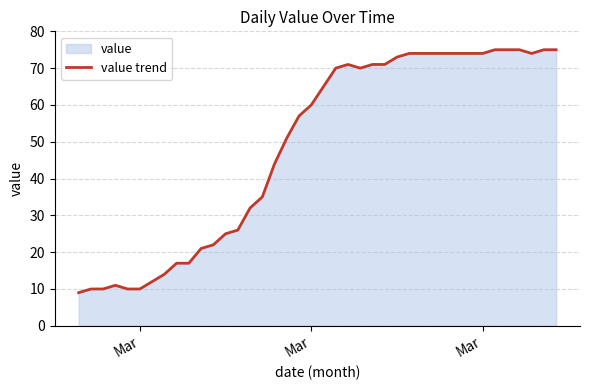

At which category does the chart reach its minimum across all series?

Mar